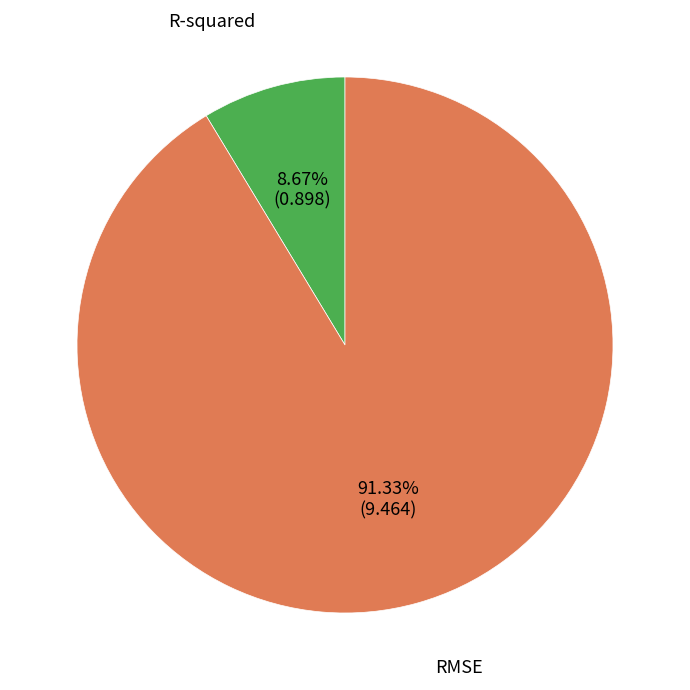

What is the largest slice in the pie chart?

RMSE